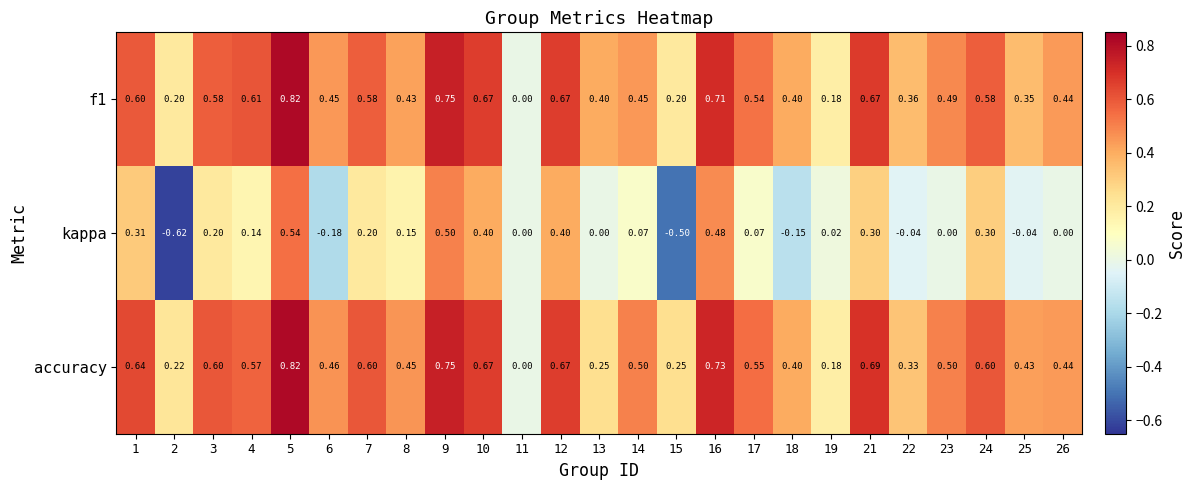

Which series has the largest total across all categories?

accuracy